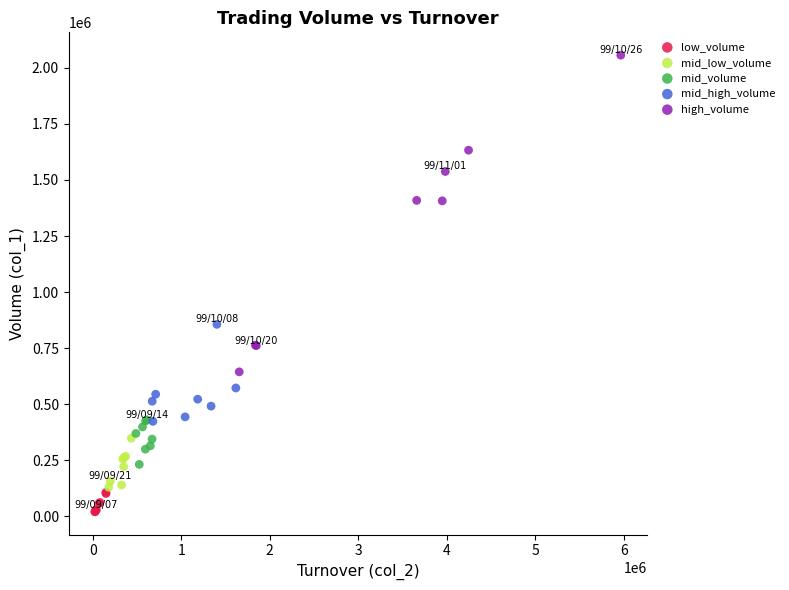

Which series has the largest Y range (max minus min)?

high_volume